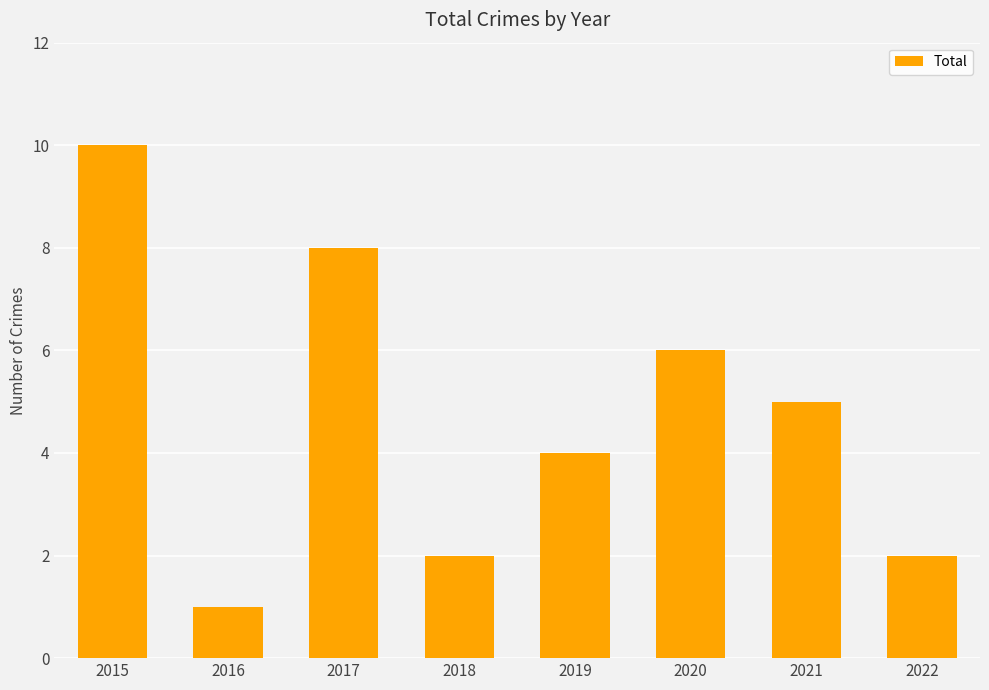

True or false: the data shows 6 at 2020.

True